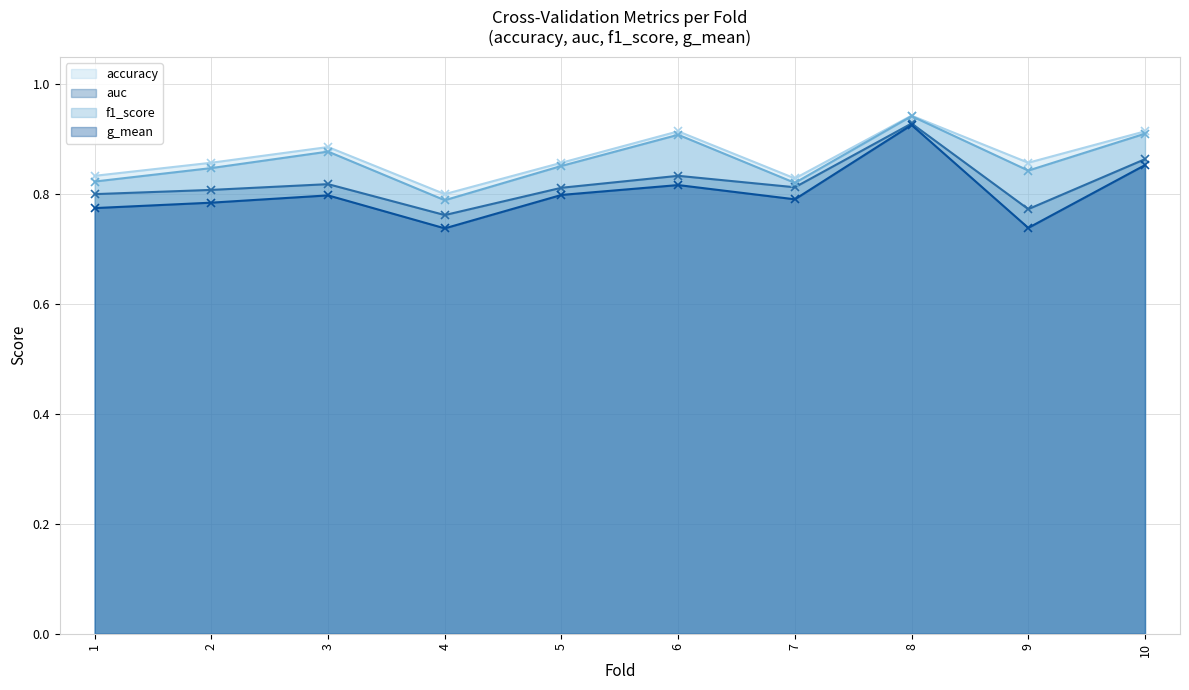

Reading left to right, list all the values displayed in this chart.

accuracy: 1=0.8	2=0.9	3=0.9	4=0.8	5=0.9	6=0.9	7=0.8	8=0.9	9=0.9	10=0.9
auc: 1=0.8	2=0.8	3=0.8	4=0.8	5=0.8	6=0.8	7=0.8	8=0.9	9=0.8	10=0.9
f1_score: 1=0.8	2=0.8	3=0.9	4=0.8	5=0.9	6=0.9	7=0.8	8=0.9	9=0.8	10=0.9
g_mean: 1=0.8	2=0.8	3=0.8	4=0.7	5=0.8	6=0.8	7=0.8	8=0.9	9=0.7	10=0.9